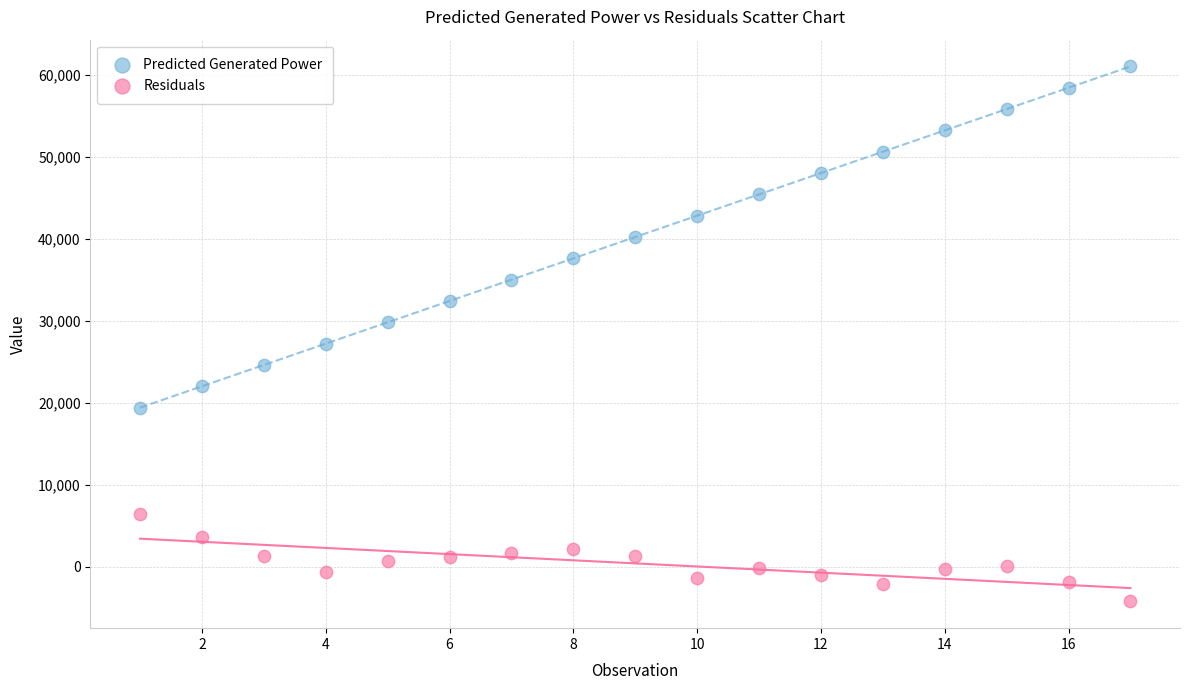

What are all the series names shown in the legend?

Predicted Generated Power, Residuals